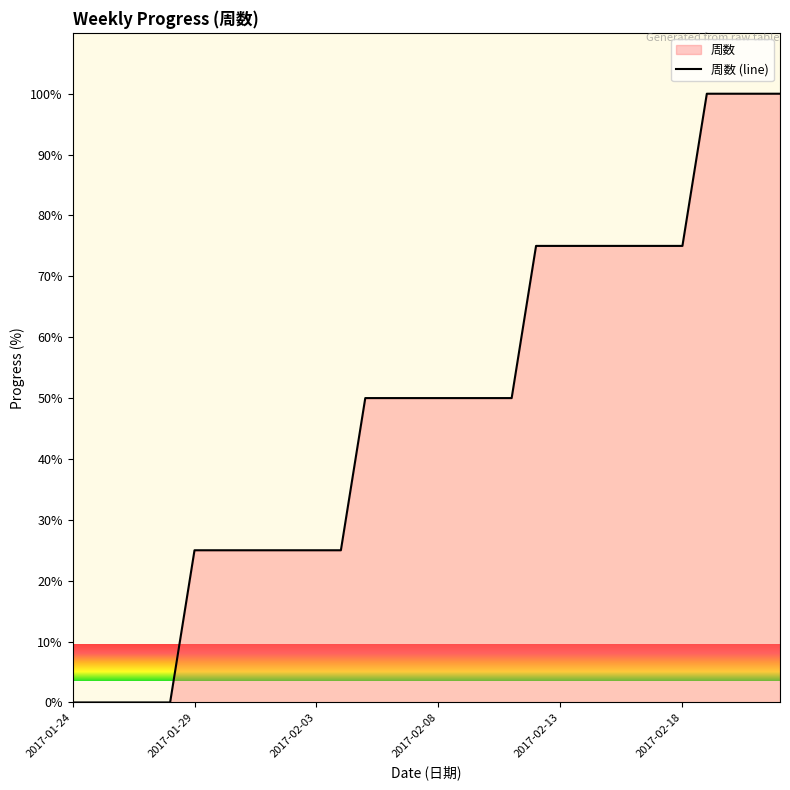

Where does the data first go above 50?

19